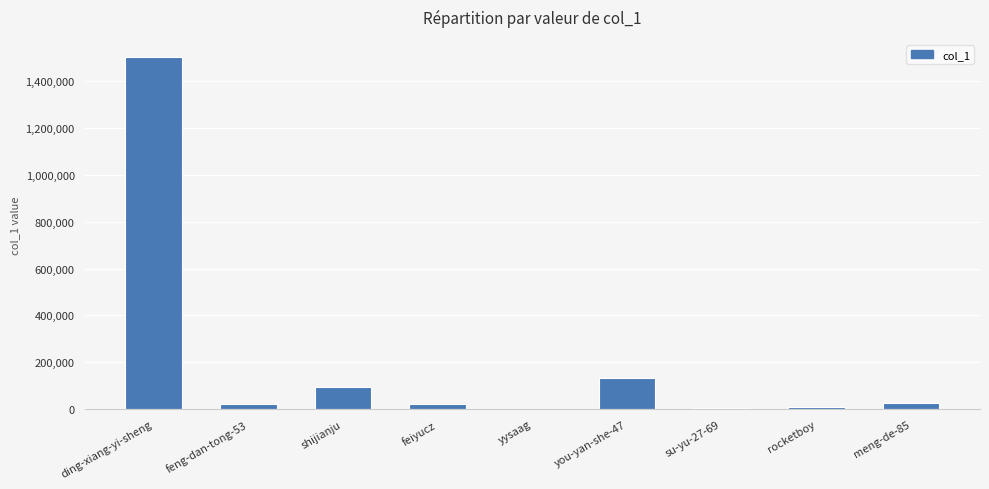

The chart shows a value of 1501592 at ding-xiang-yi-sheng. True or false?

True